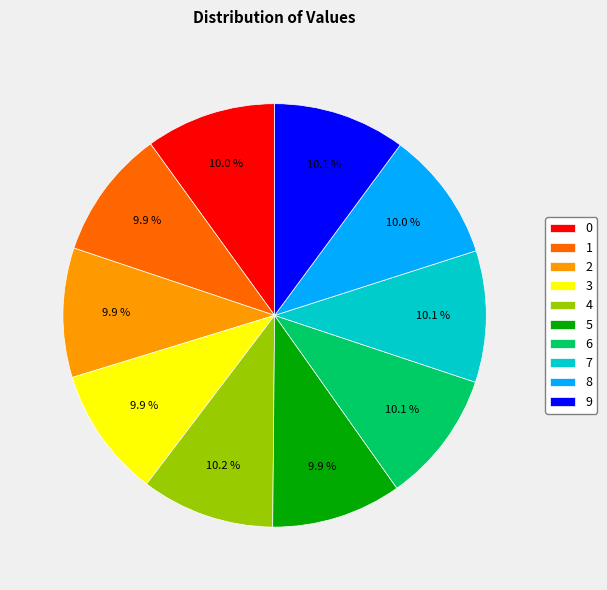

Does 9 represent more than half of the total?

No